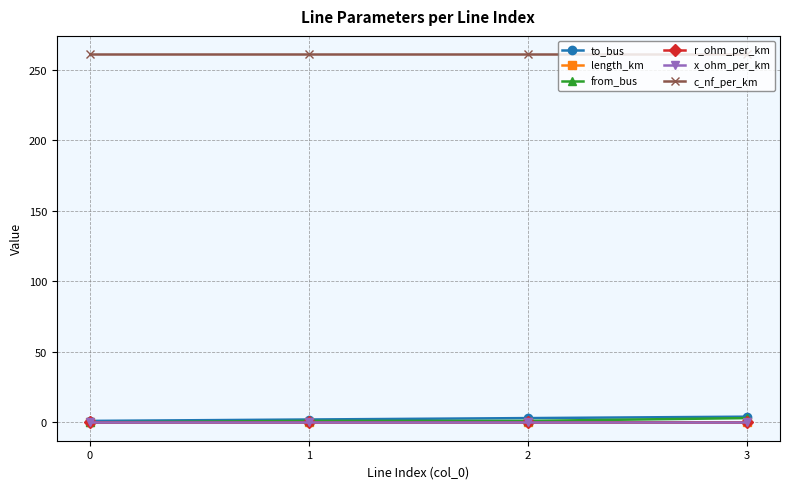

What is the total value across all series at 3?

268.3